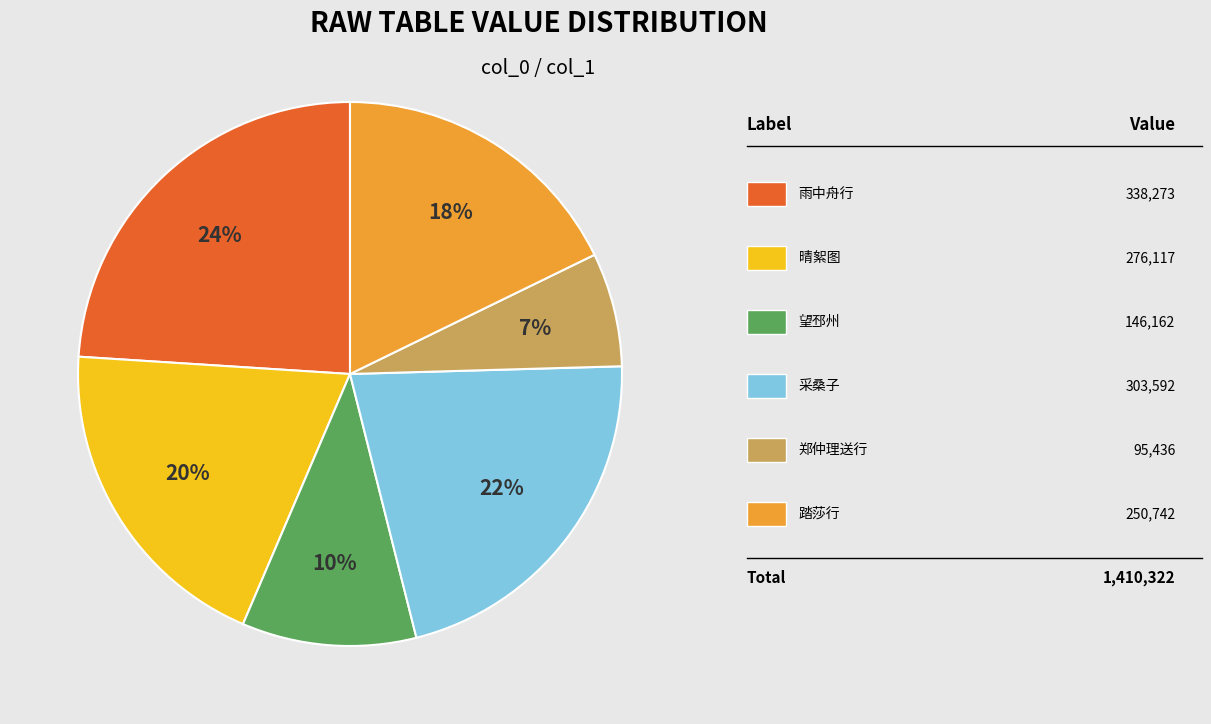

Is there any slice that represents more than half of the pie?

No